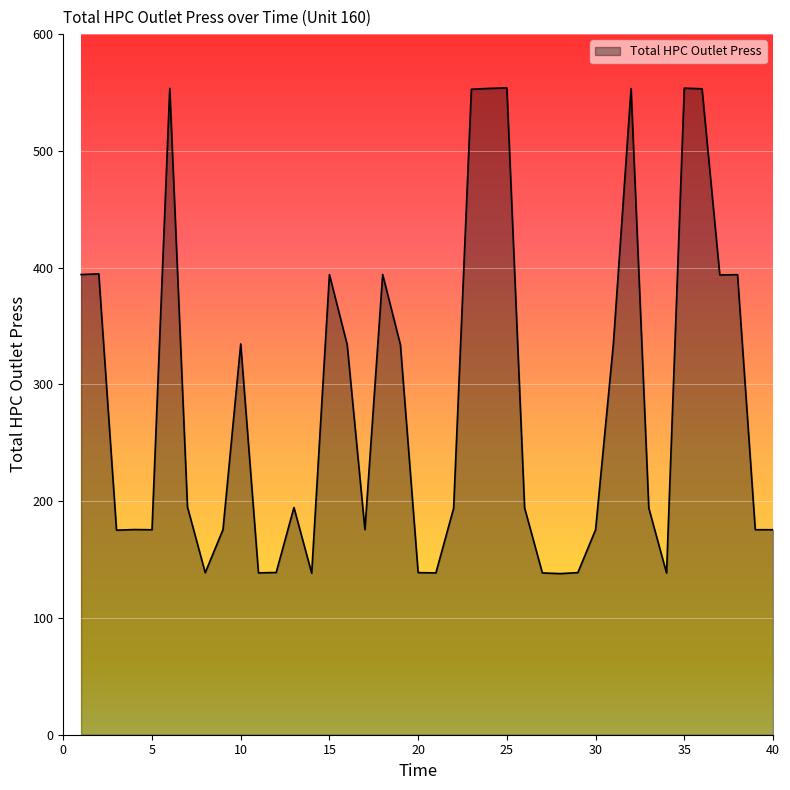

What is the maximum value shown in the chart?

553.9